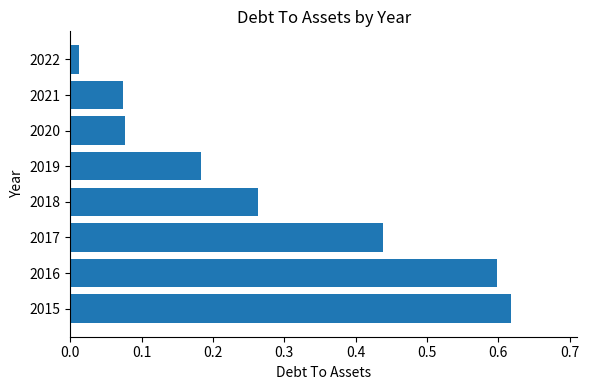

What is the difference between the maximum and second lowest values?

0.5